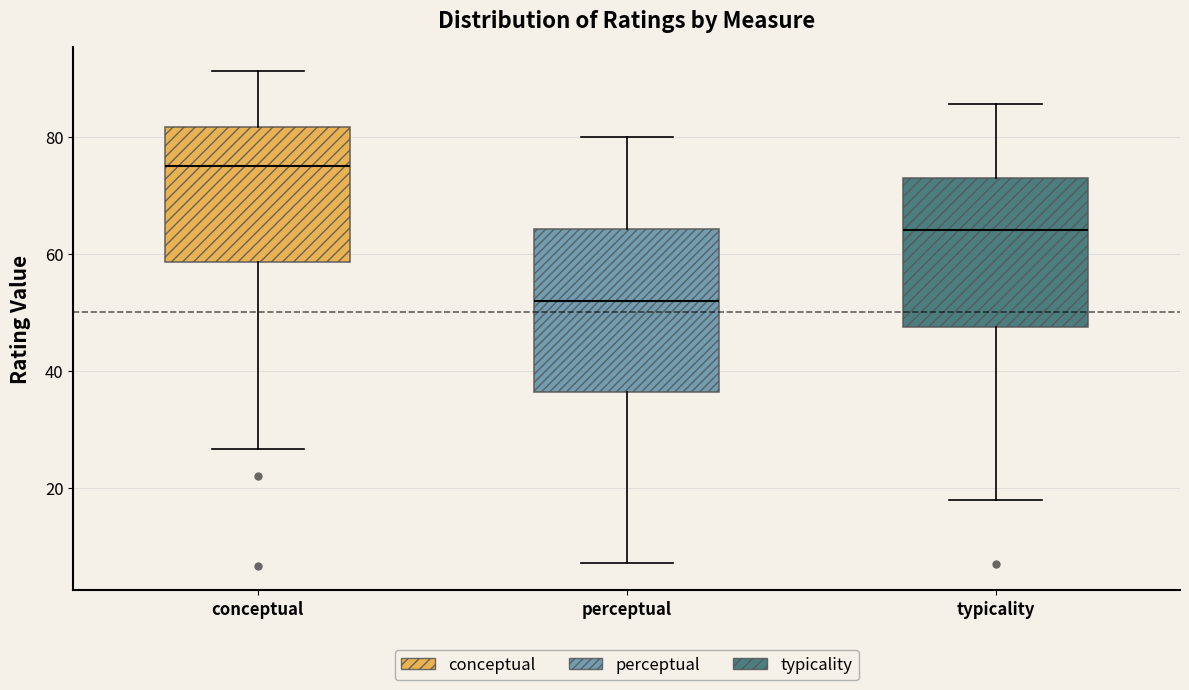

Which box is the tallest, from its lower edge to its upper edge?

perceptual